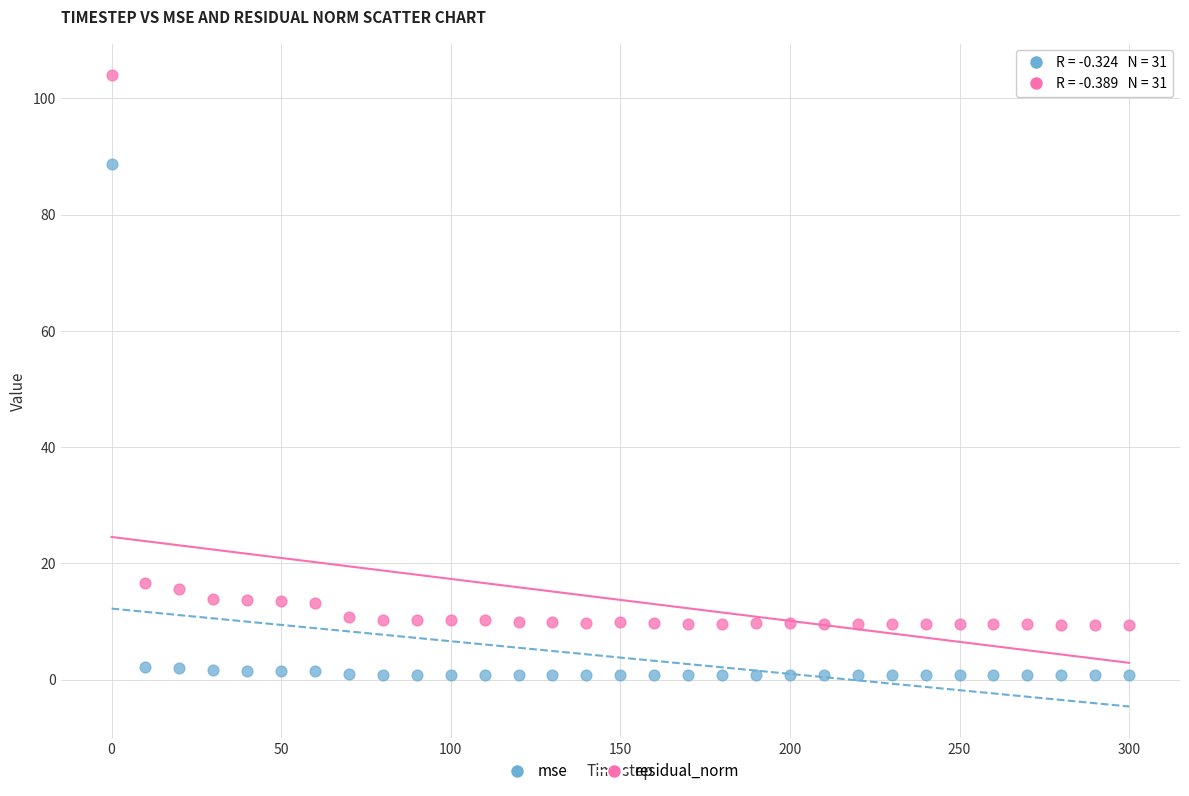

Which series contains the lowest Y value?

mse